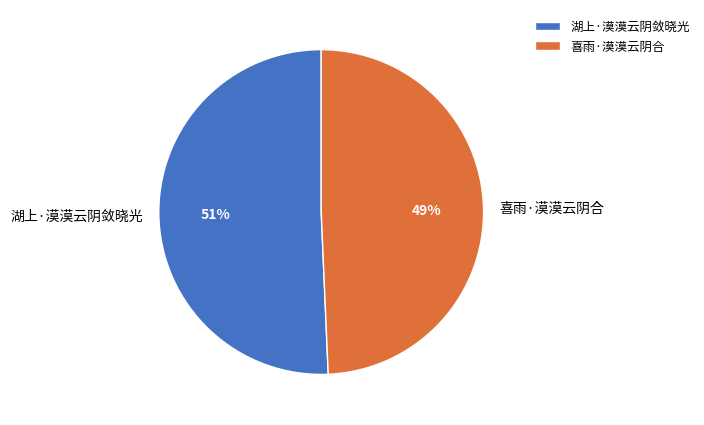

Rank the categories by value from highest to lowest.

湖上·漠漠云阴敛晓光, 喜雨·漠漠云阴合